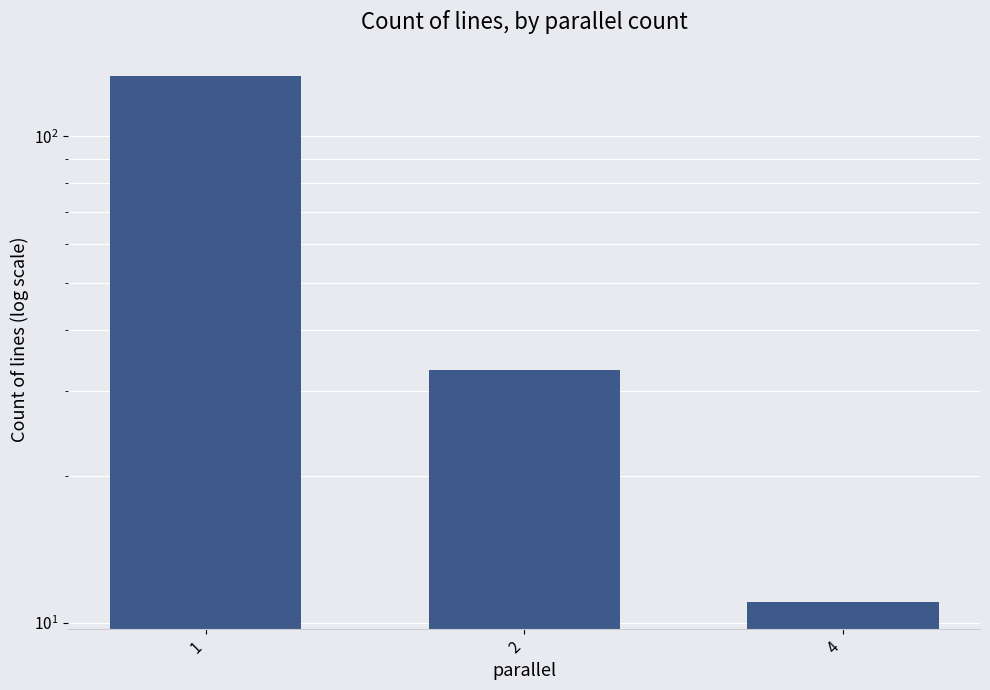

Is it true that the value at 4 is 6?

False